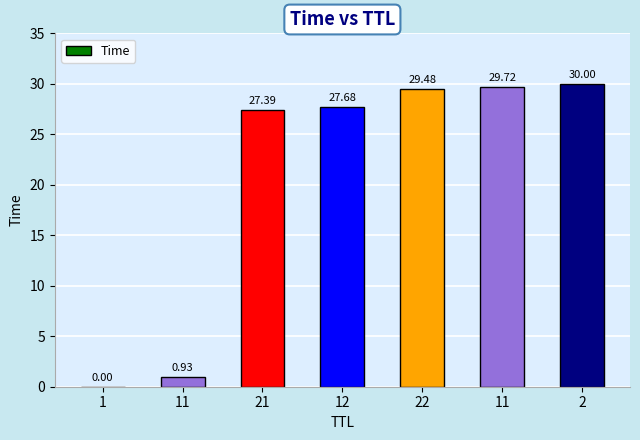

How many values exceed 27?

5